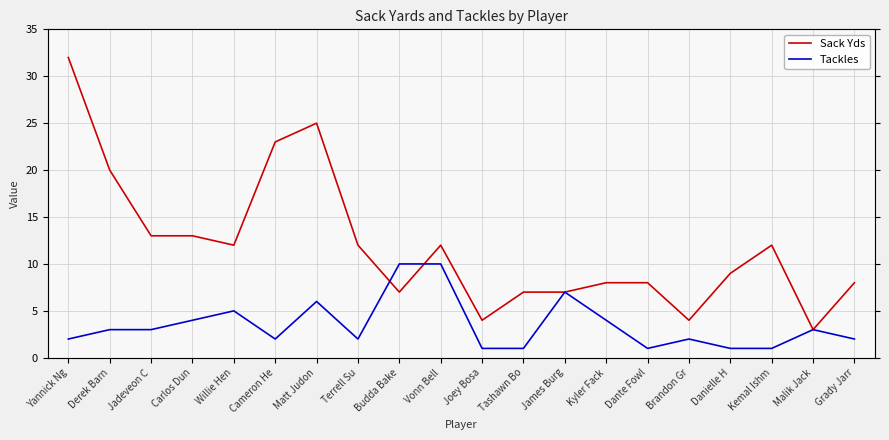

Which series has the largest total across all categories?

Sack Yds